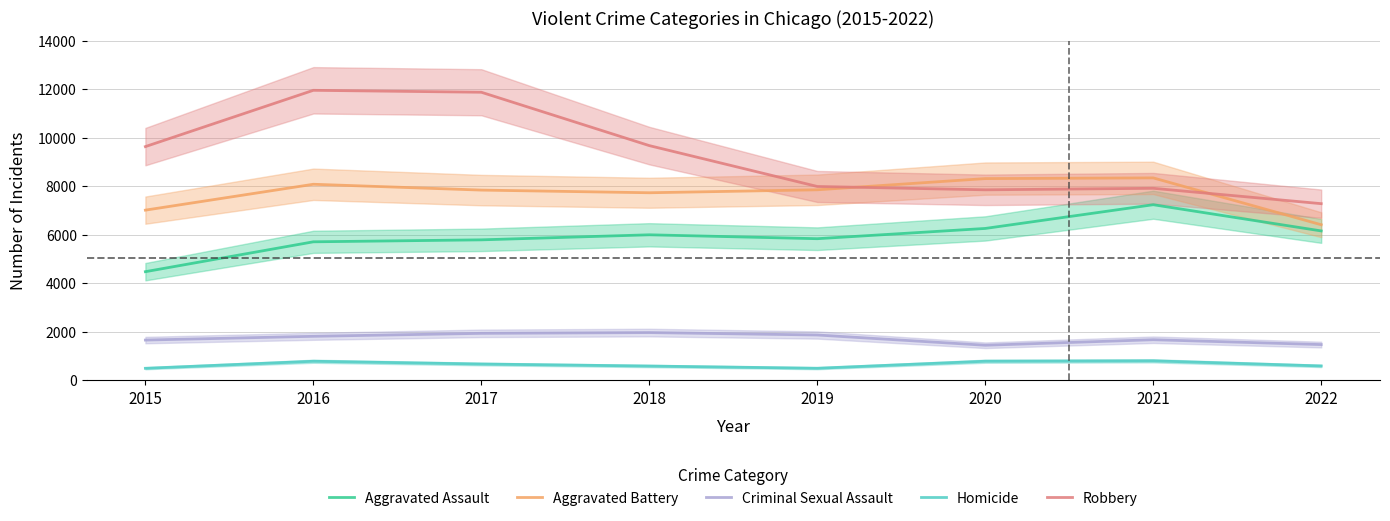

What is the sum of all Aggravated Battery values?

61623